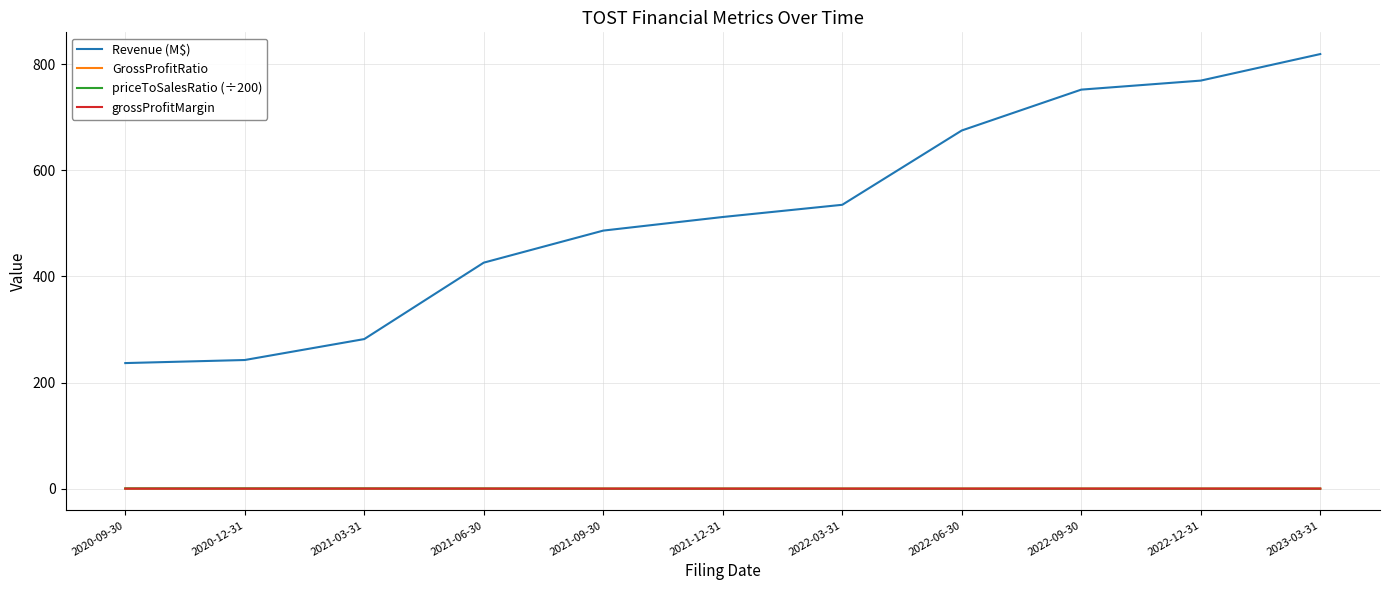

Reading right to left, what are all the values shown in this chart?

Revenue (M$): 819.0	769.0	752.0	675.0	535.0	512.0	486.4	426.0	282.0	242.5	236.8
GrossProfitRatio: 0.2	0.2	0.2	0.2	0.2	0.1	0.2	0.2	0.2	0.2	0.2
priceToSalesRatio (÷200): 0.1	0.1	0.1	0.0	0.1	0.2	0.1	0.4	0.5	0.6	0.6
grossProfitMargin: 0.2	0.2	0.2	0.2	0.2	0.1	0.2	0.2	0.2	0.2	0.2